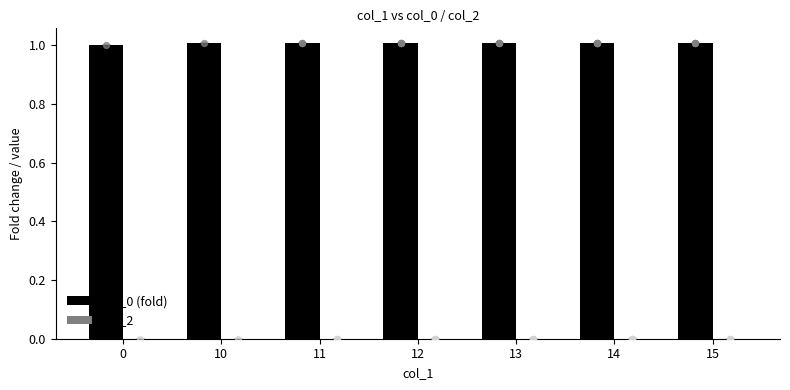

Which series has the largest Y range (max minus min)?

col_0 (fold)